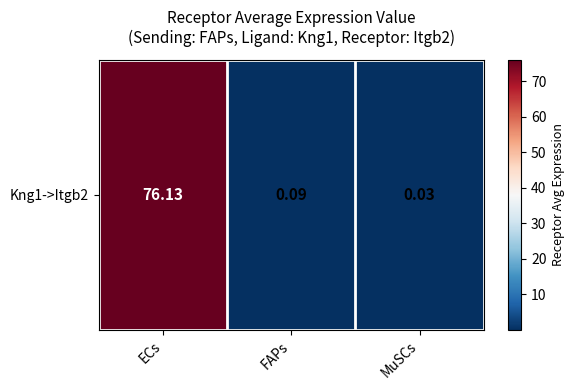

Rank the categories by value from highest to lowest.

ECs, FAPs, MuSCs